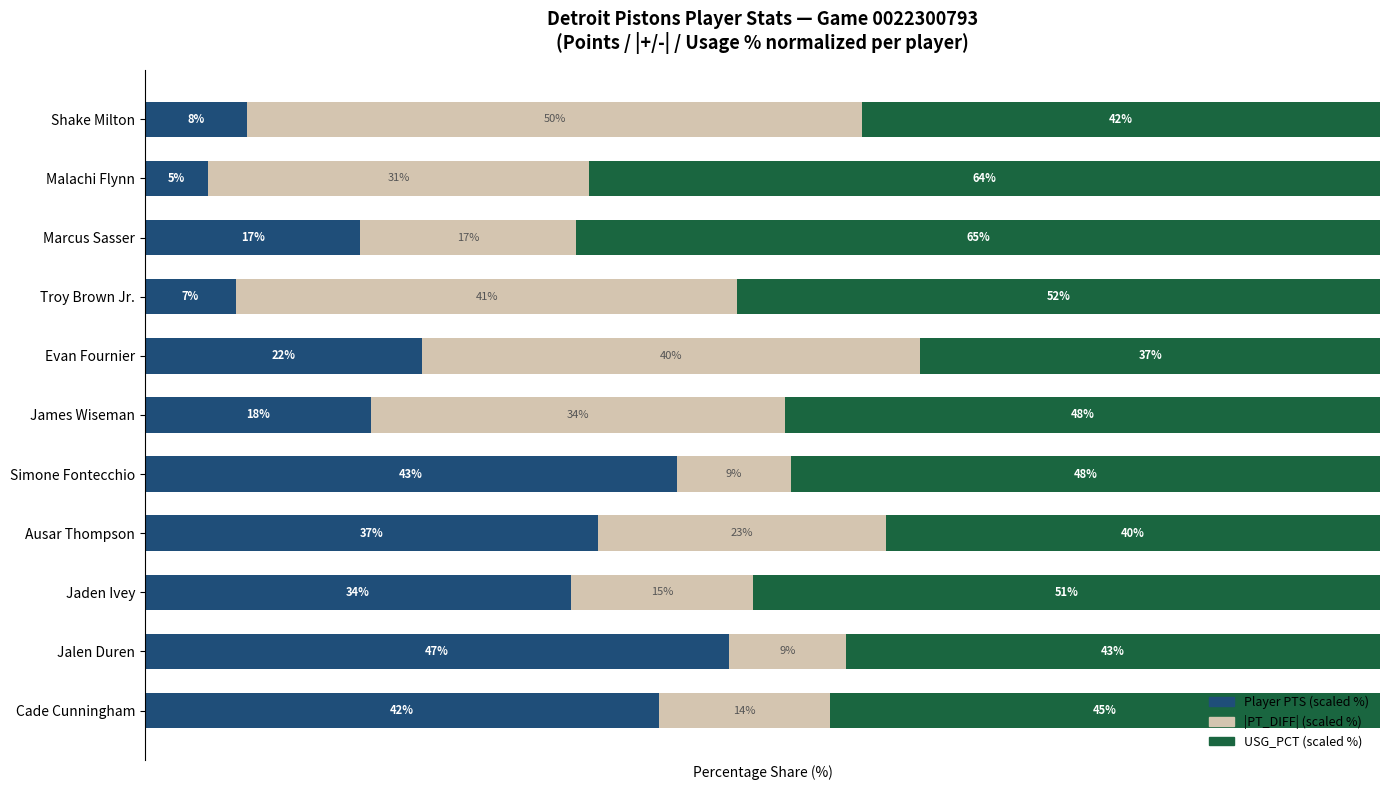

What are all the series names shown in the legend?

Player PTS (scaled %), |PT_DIFF| (scaled %), USG_PCT (scaled %)